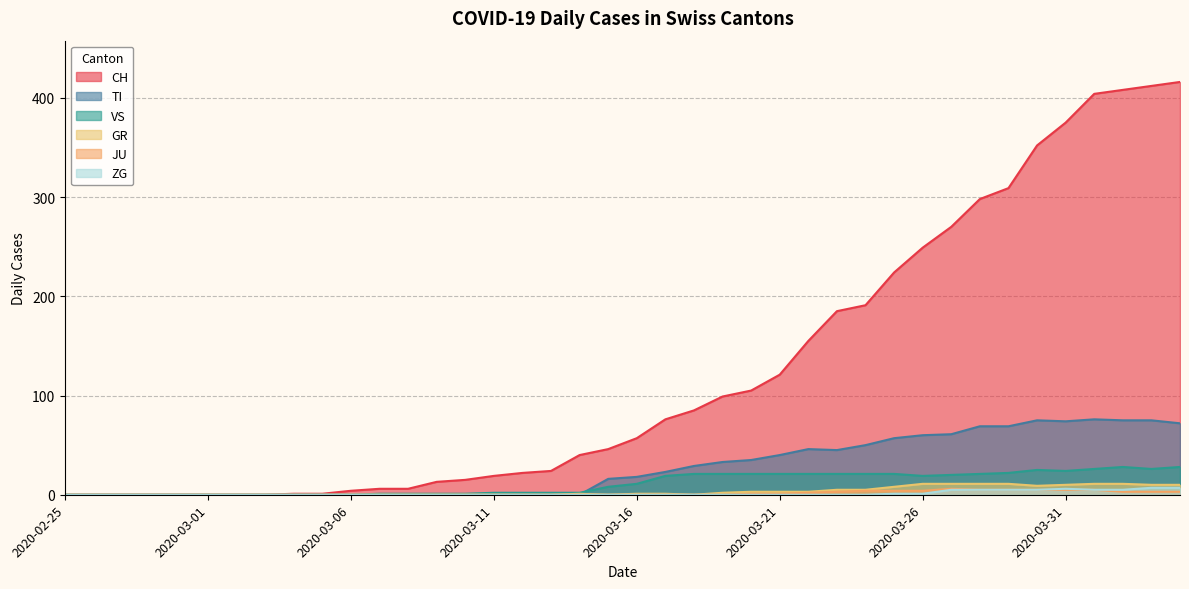

Which category has the highest value in the VS series?

2020-04-02